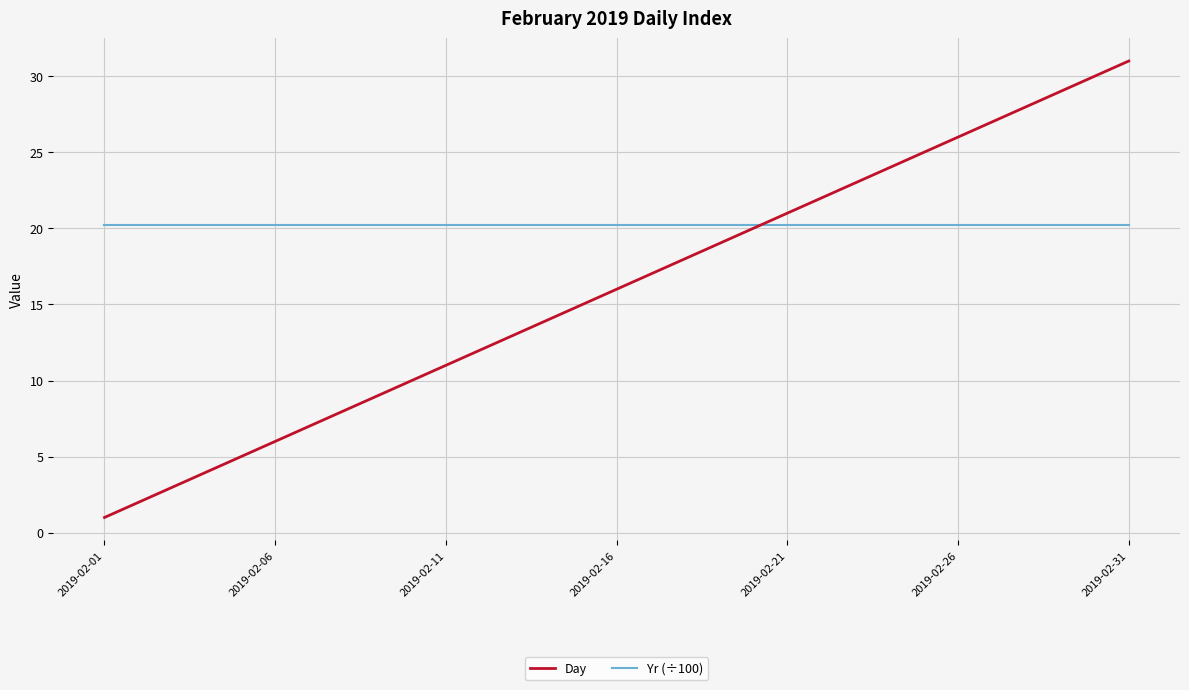

Reading right to left, transcribe all the data shown in this chart.

Day: 31.0	30.0	29.0	28.0	27.0	26.0	25.0	24.0	23.0	22.0	21.0	20.0	19.0	18.0	17.0	16.0	15.0	14.0	13.0	12.0	11.0	10.0	9.0	8.0	7.0	6.0	5.0	4.0	3.0	2.0	1.0
Yr (÷100): 20.2	20.2	20.2	20.2	20.2	20.2	20.2	20.2	20.2	20.2	20.2	20.2	20.2	20.2	20.2	20.2	20.2	20.2	20.2	20.2	20.2	20.2	20.2	20.2	20.2	20.2	20.2	20.2	20.2	20.2	20.2